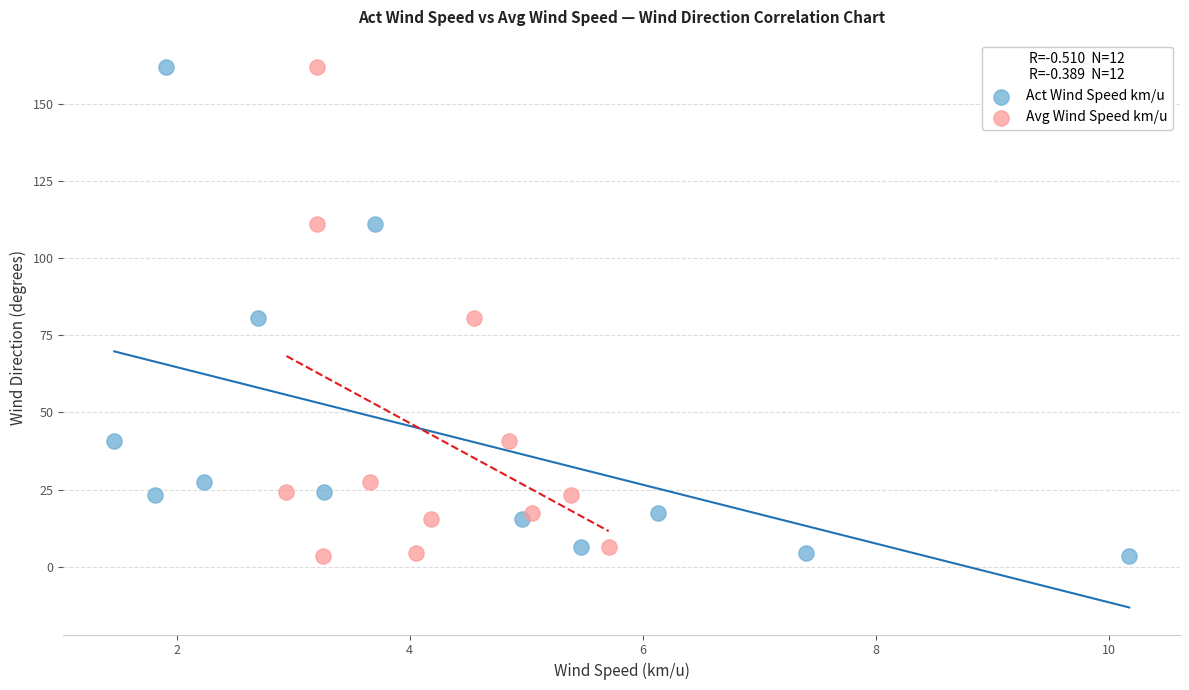

What are all the series names shown in the legend?

Act Wind Speed km/u, Avg Wind Speed km/u